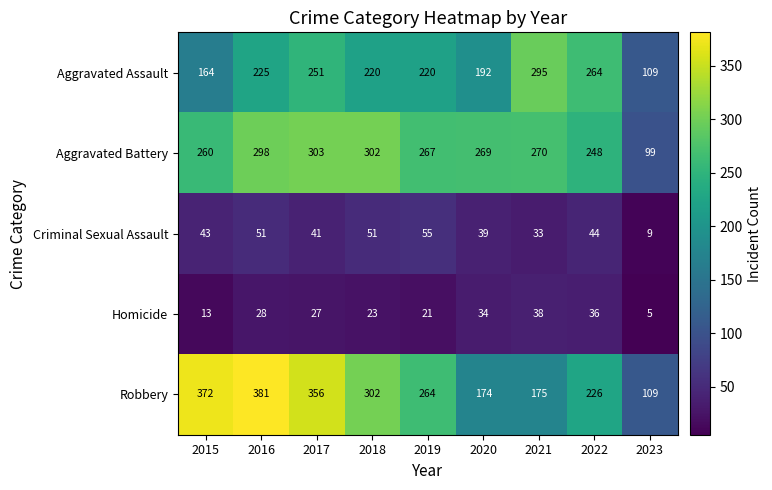

Rank the series by their maximum value, from highest to lowest.

Robbery, Aggravated Battery, Aggravated Assault, Criminal Sexual Assault, Homicide